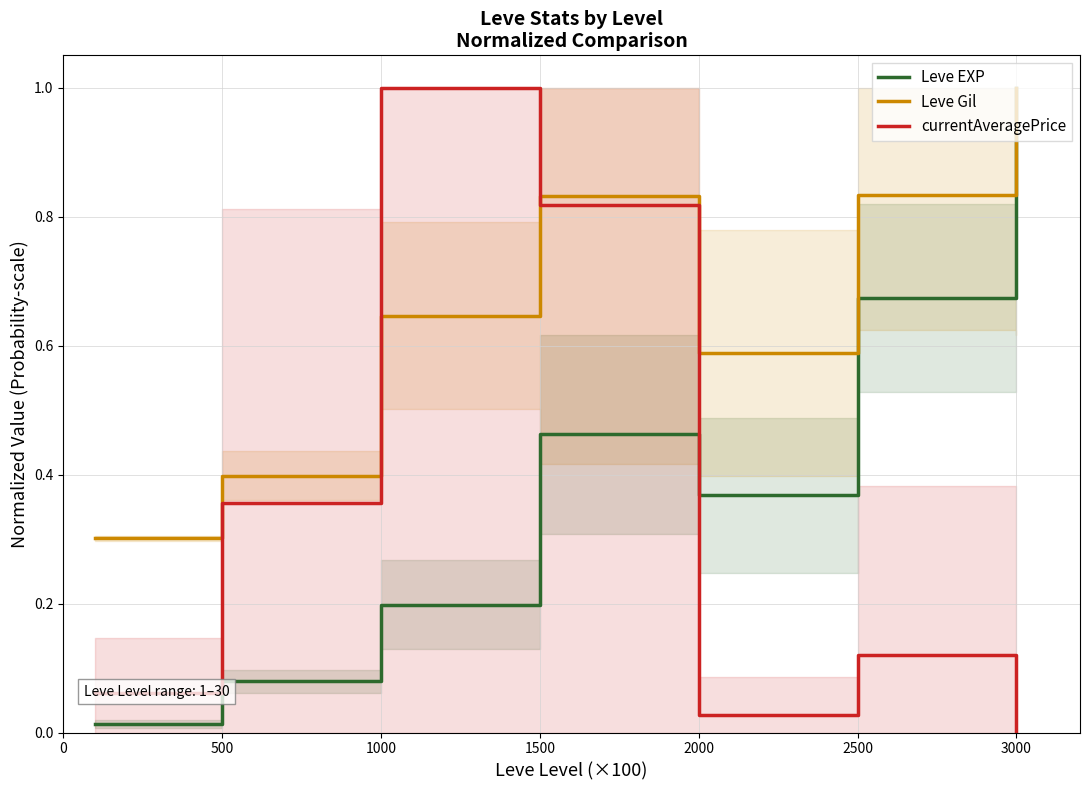

Is it true that Leve EXP equals 0.0 at 0?

False